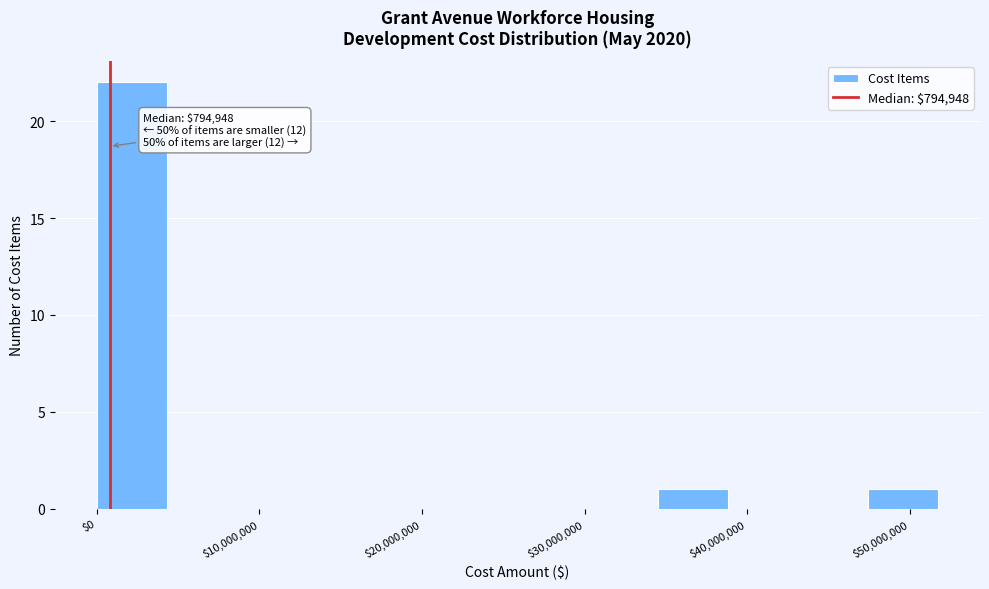

Which range on the x-axis has the tallest bar?

0 to 4000000